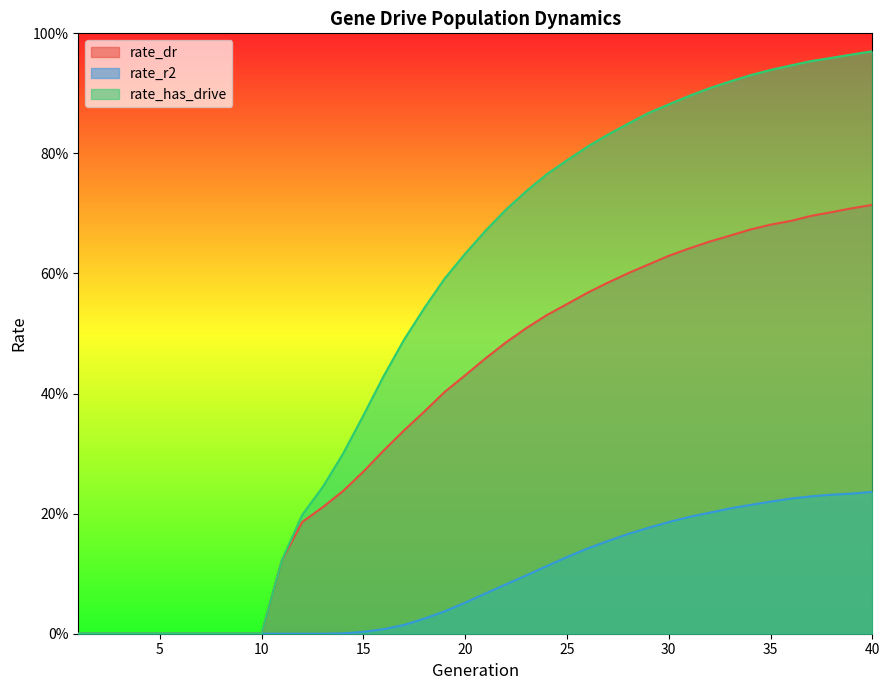

At how many categories does at least one series exceed 0?

30